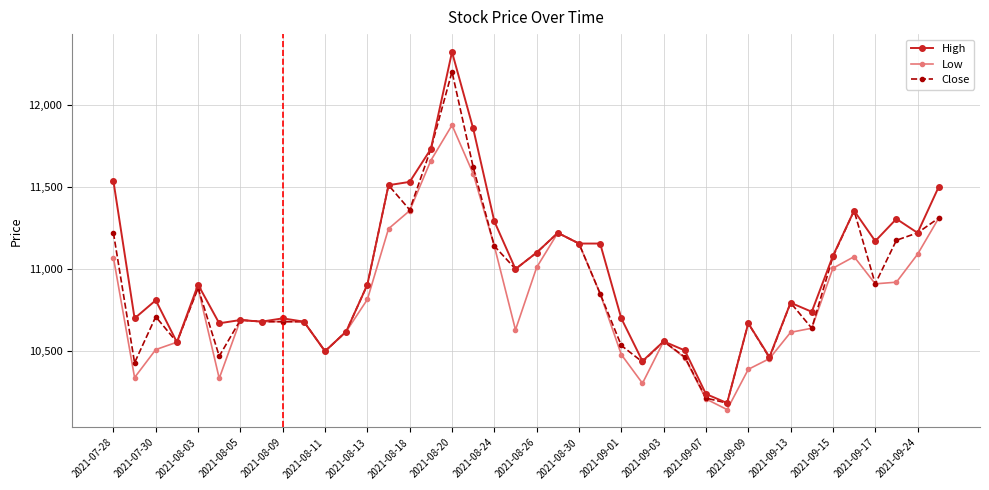

What is the minimum value for Low?

10145